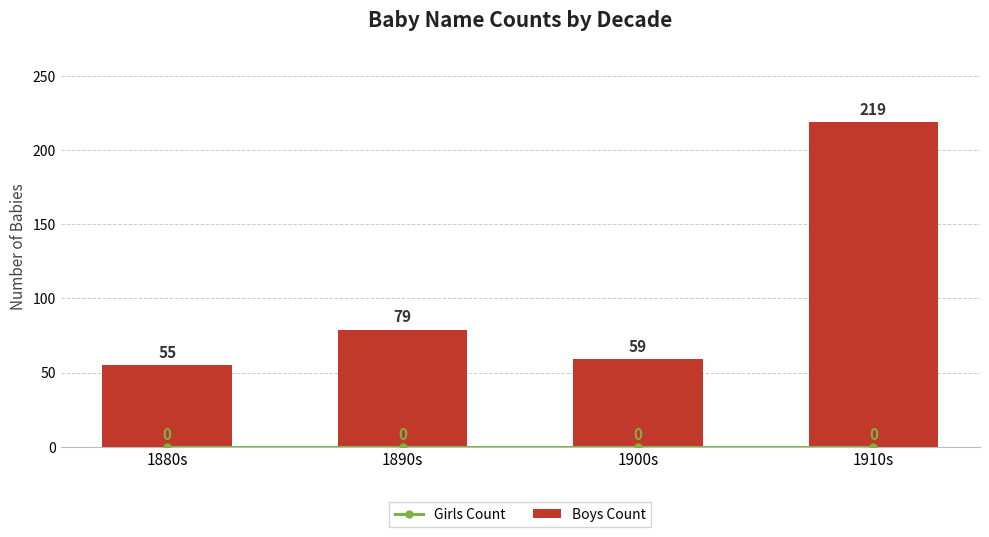

List the series in order of their peak value, highest first.

Boys Count, Girls Count